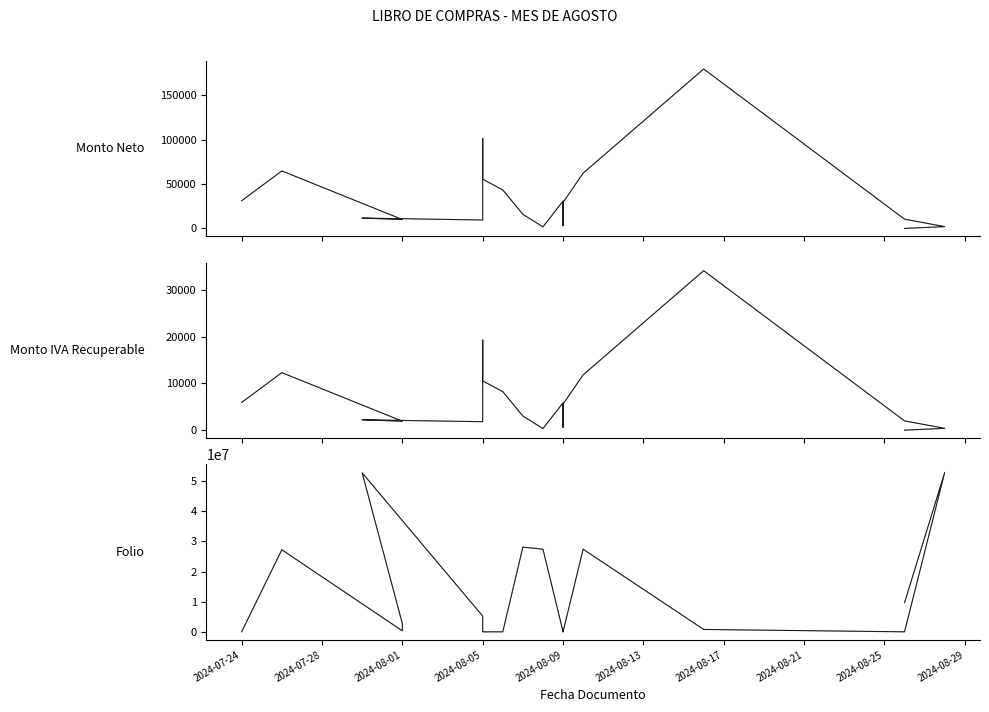

What is the total value across all series at 2024-08-01?

342813